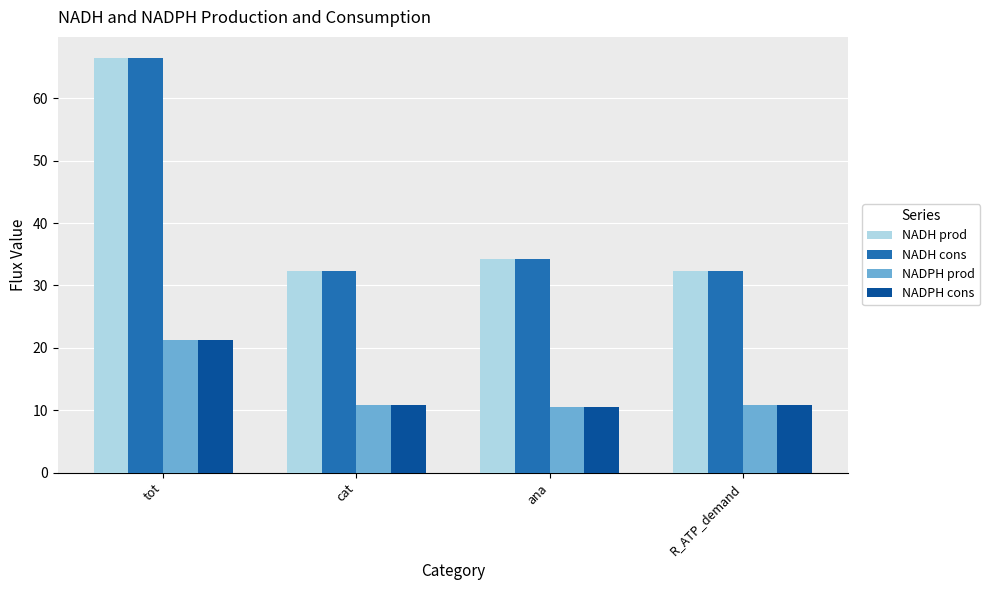

What is the average value of the NADPH cons series?

13.3